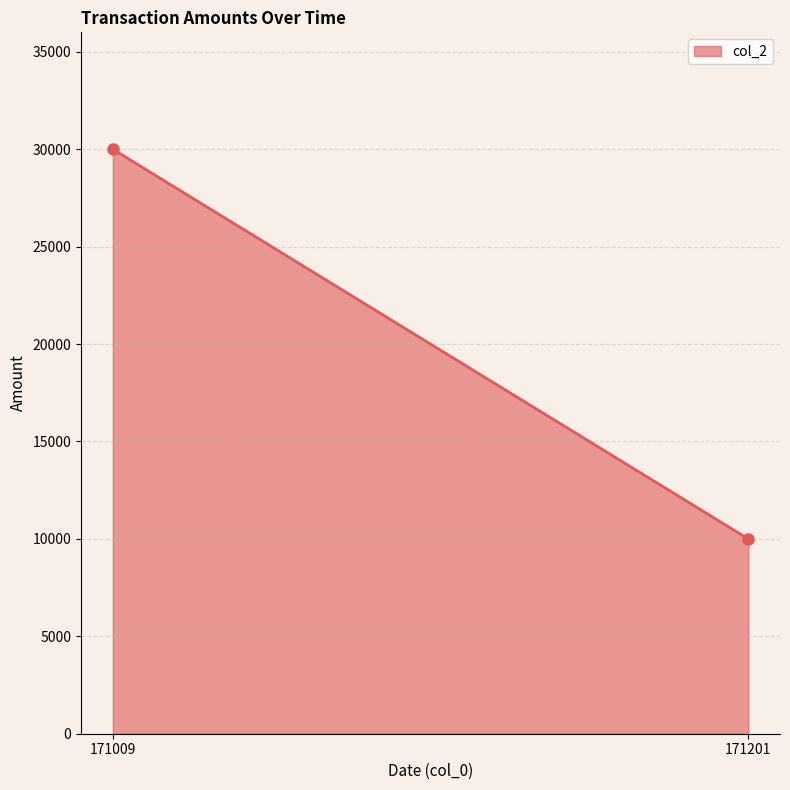

List the labels in order of value, smallest first.

171201, 171009